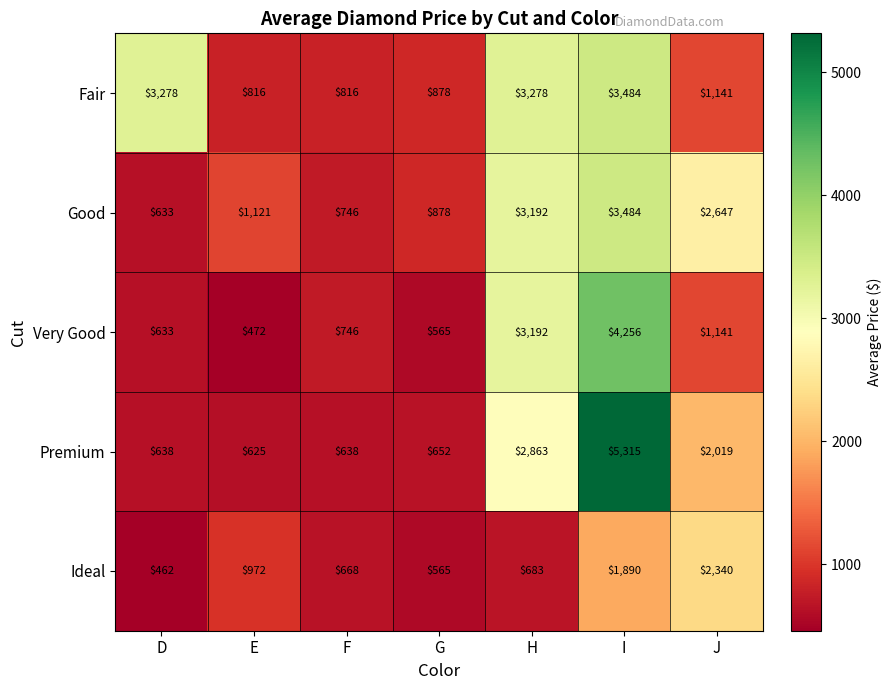

What is the spread (max minus min) of values at I?

3425